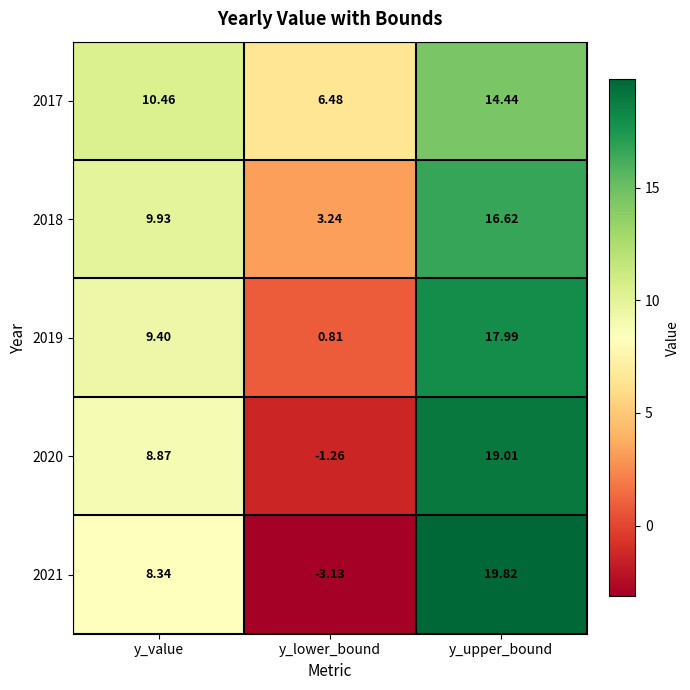

Rank the categories by 2018 value from lowest to highest.

y_lower_bound, y_value, y_upper_bound